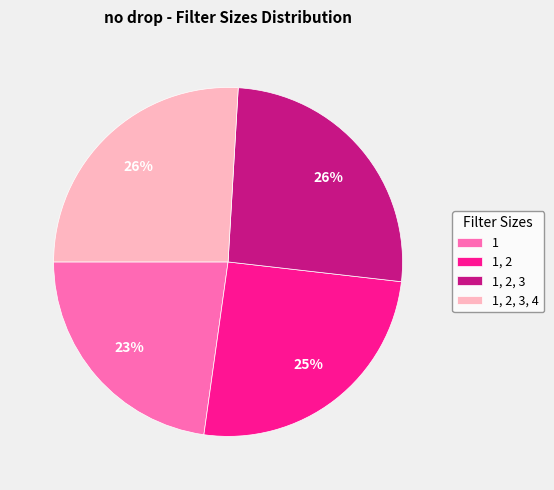

To the nearest percent, what percentage of the pie is 1, 2?

25%